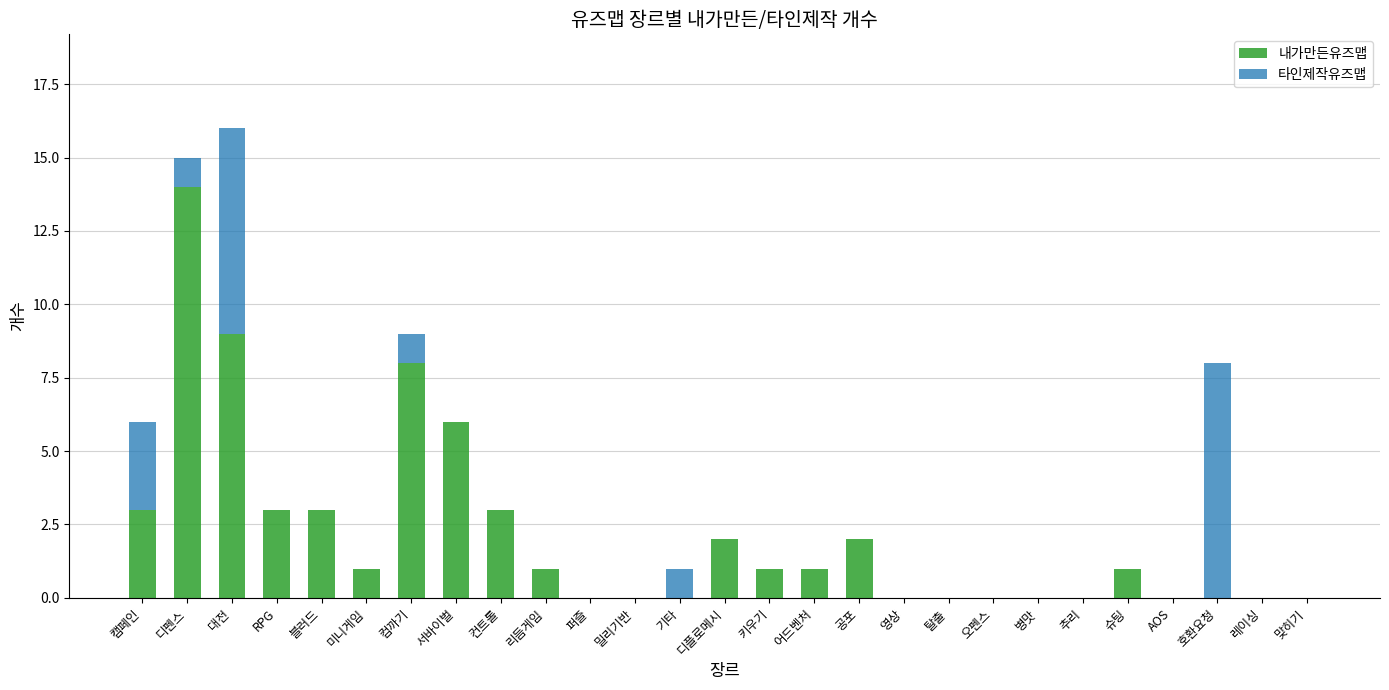

True or false: 내가만든유즈맵 has a value of -7 at 레이싱.

False